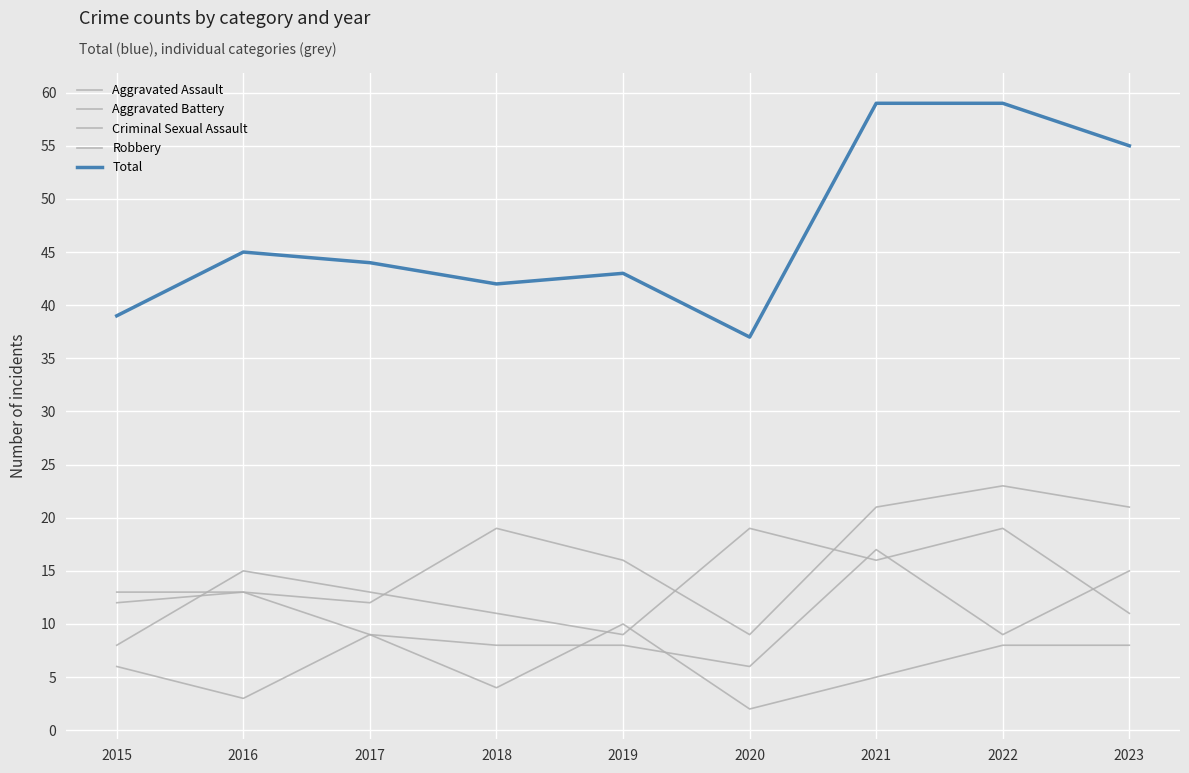

How many lines are shown in the chart?

5